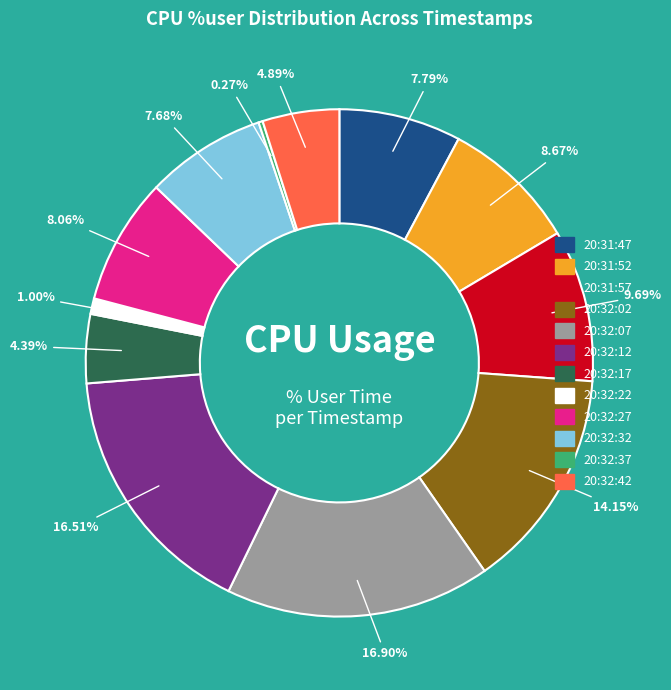

To the nearest percent, what portion does 20:31:57 represent?

10%